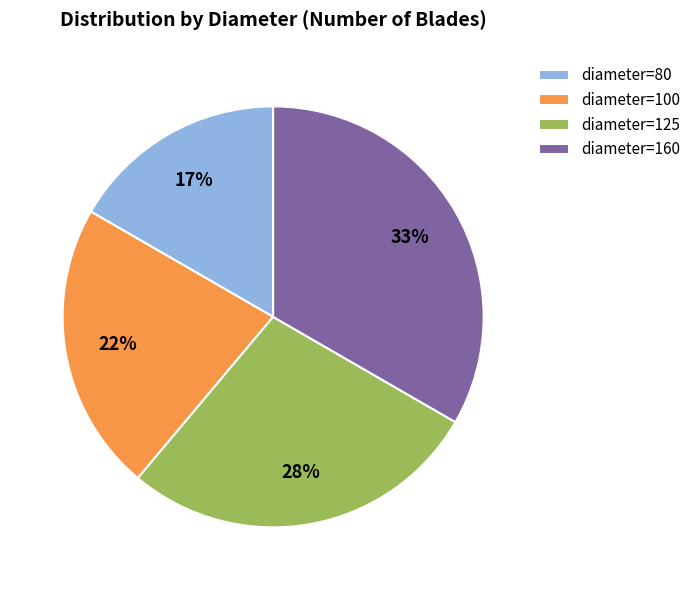

Which has a higher value, diameter=160 or diameter=80?

diameter=160